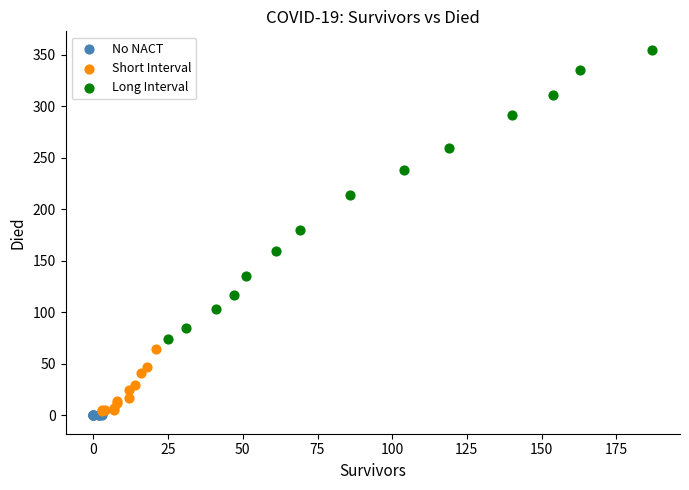

Which series reaches the minimum Y coordinate?

No NACT